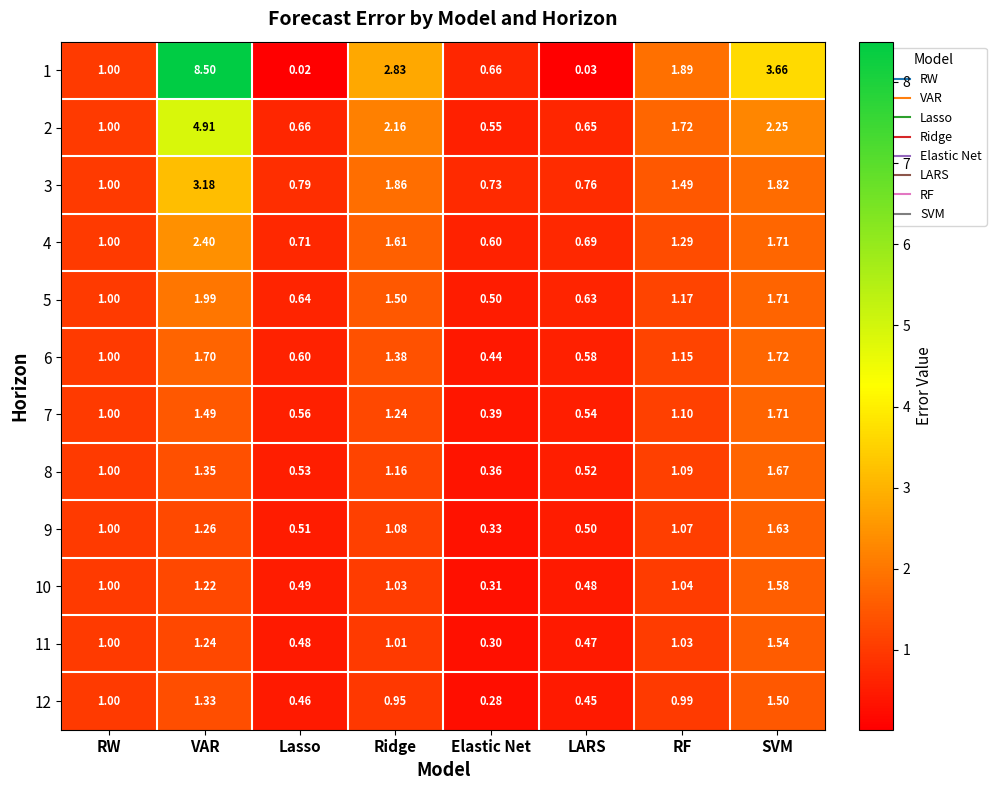

Which label corresponds to the smallest value in the chart?

Lasso